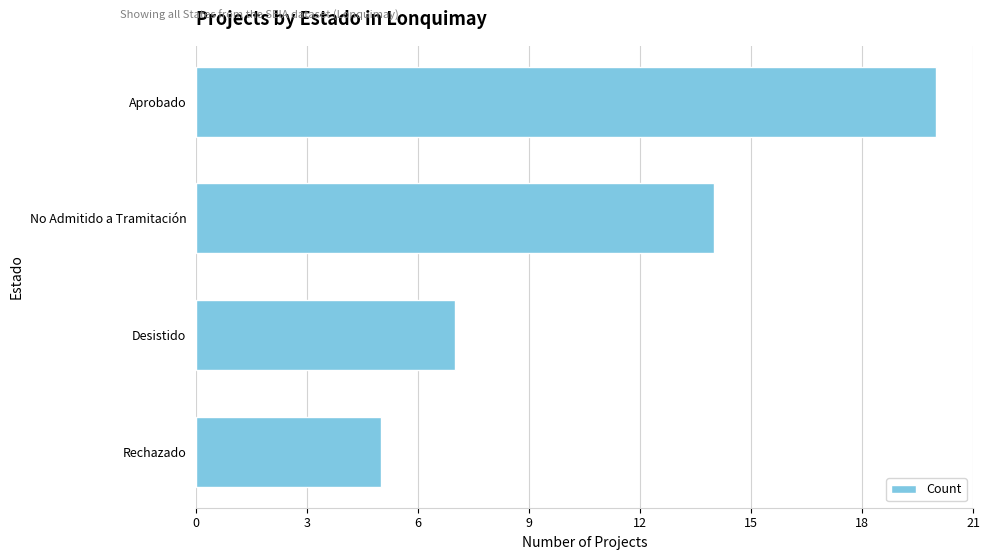

List the labels in order of value, largest first.

Aprobado, No Admitido a Tramitación, Desistido, Rechazado